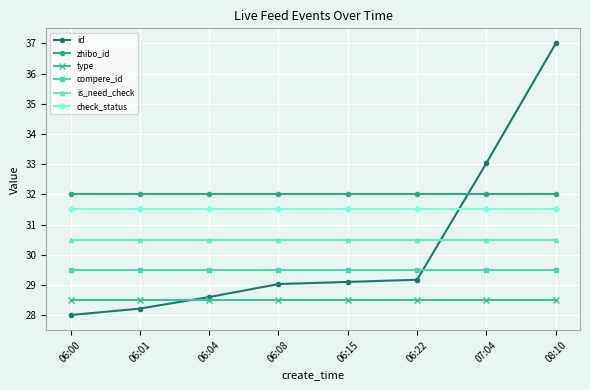

Reading left to right, extract all data points from this chart.

id: 06:00=28.0	06:01=28.2	06:04=28.6	06:08=29.0	06:15=29.1	06:22=29.2	07:04=33.0	08:10=37.0
zhibo_id: 06:00=32.0	06:01=32.0	06:04=32.0	06:08=32.0	06:15=32.0	06:22=32.0	07:04=32.0	08:10=32.0
type: 06:00=28.5	06:01=28.5	06:04=28.5	06:08=28.5	06:15=28.5	06:22=28.5	07:04=28.5	08:10=28.5
compere_id: 06:00=29.5	06:01=29.5	06:04=29.5	06:08=29.5	06:15=29.5	06:22=29.5	07:04=29.5	08:10=29.5
is_need_check: 06:00=30.5	06:01=30.5	06:04=30.5	06:08=30.5	06:15=30.5	06:22=30.5	07:04=30.5	08:10=30.5
check_status: 06:00=31.5	06:01=31.5	06:04=31.5	06:08=31.5	06:15=31.5	06:22=31.5	07:04=31.5	08:10=31.5